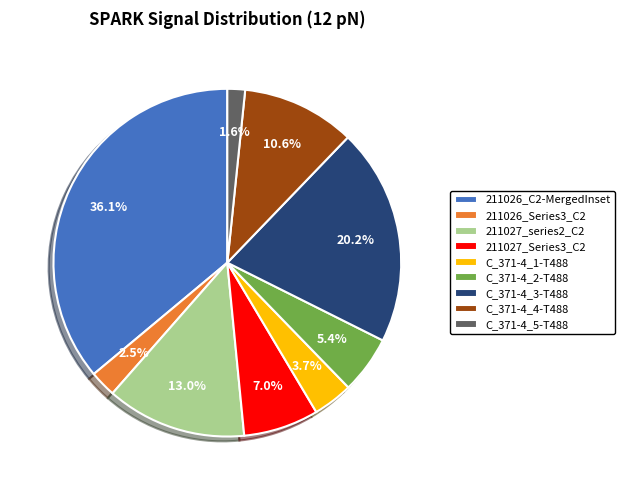

Combined, what portion of the pie is C_371-4_1-T488 and 211026_Series3_C2?

6.2%